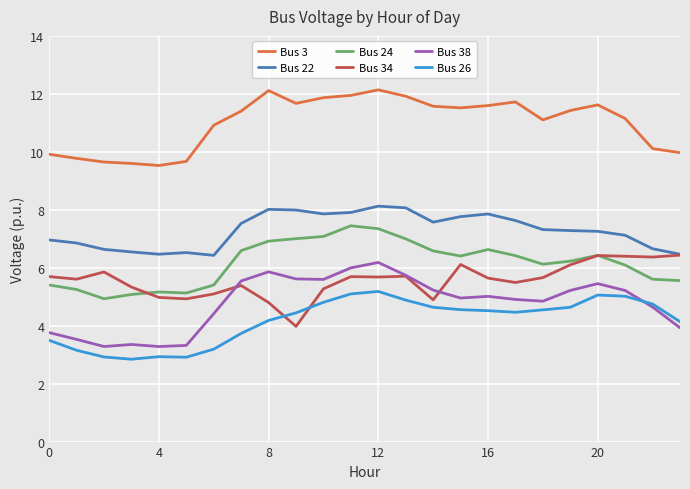

What is the maximum value shown in the chart?

12.1